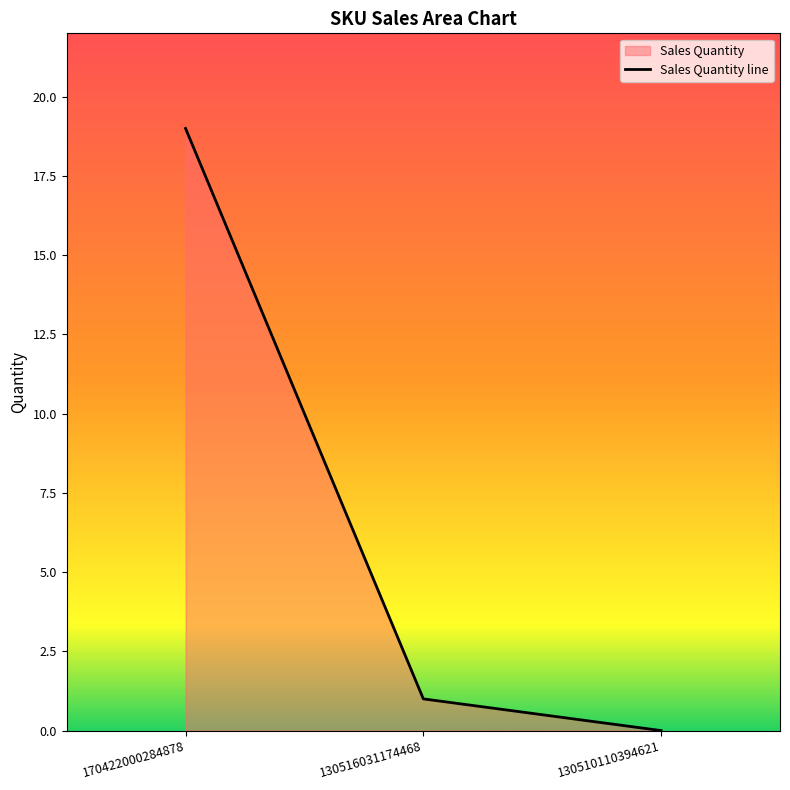

Reading left to right, list all the values displayed in this chart.

19	1	0